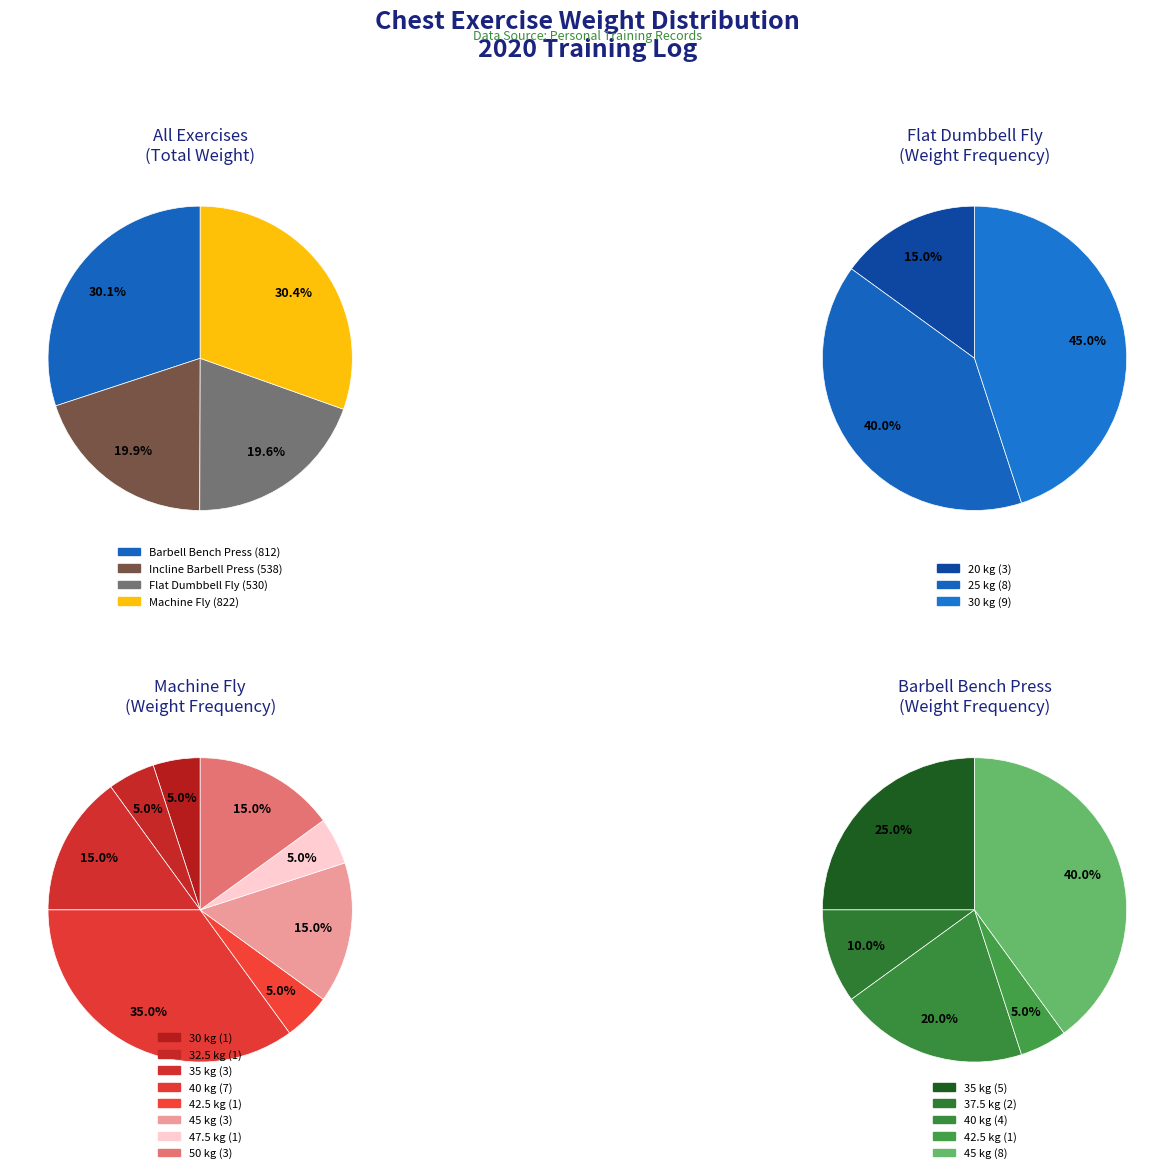

Which series changed the most between 8 and 11?

machine_fly